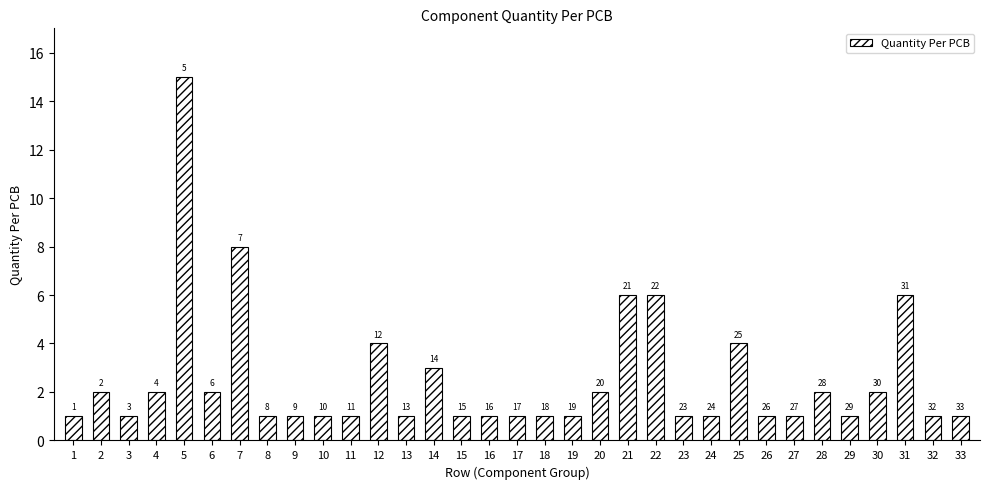

What is the difference between the values at 22 and 33?

5